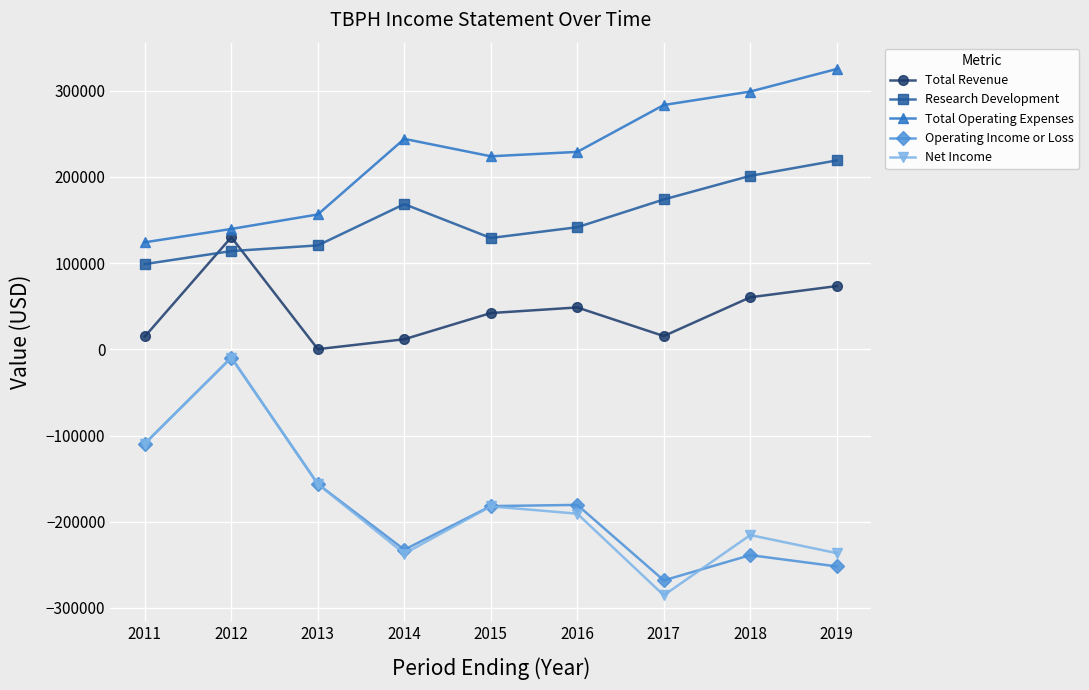

How many interior local peaks does the Operating Income or Loss series have?

3